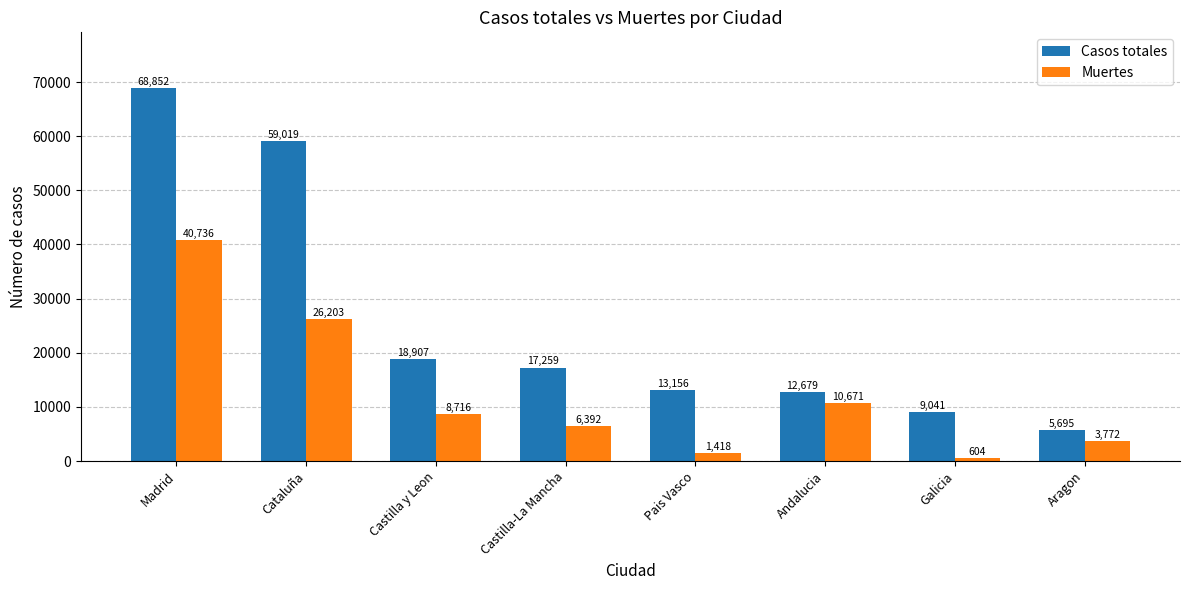

At which label does Casos totales first exceed 17259?

Madrid